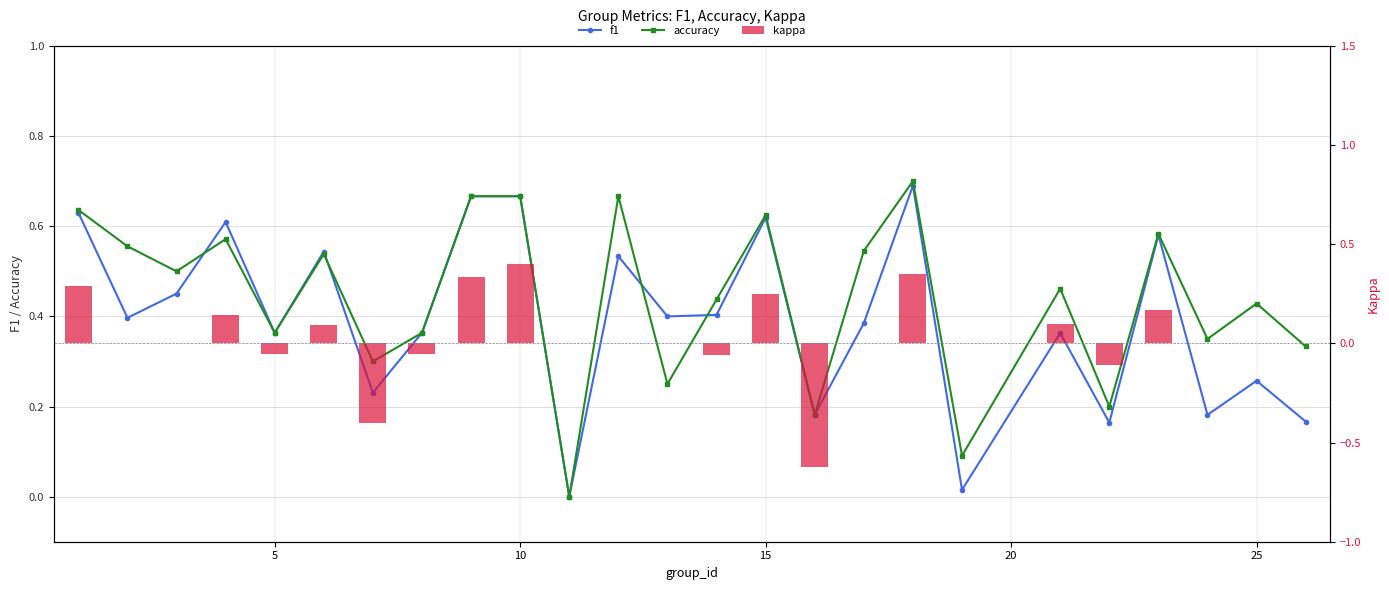

What is the maximum value for kappa?

0.4